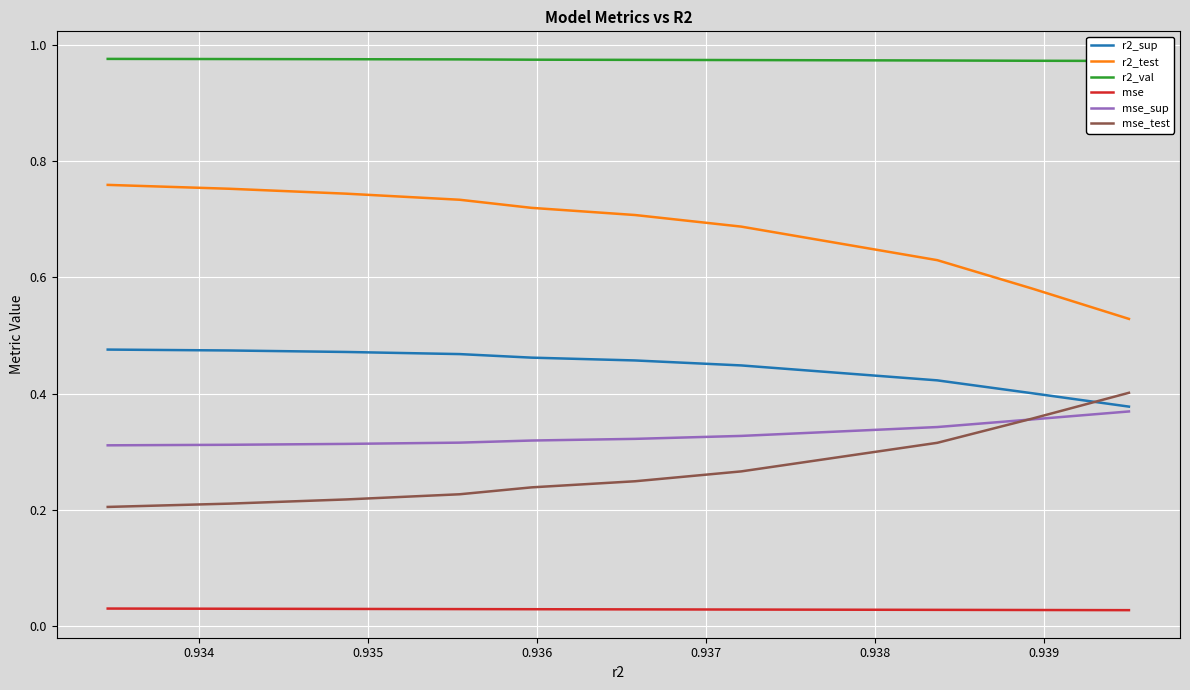

Which series ends up on top after the final intersection of r2_sup and mse_test?

mse_test